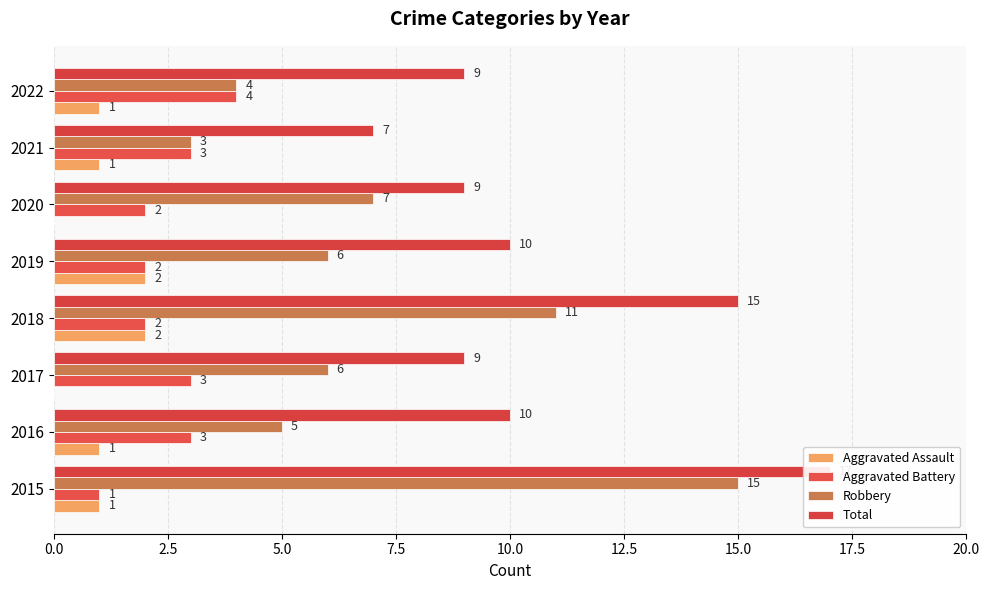

Reading right to left, what are all the values shown in this chart?

Aggravated Assault: 1	1	0	2	2	0	1	1
Aggravated Battery: 4	3	2	2	2	3	3	1
Robbery: 4	3	7	6	11	6	5	15
Total: 9	7	9	10	15	9	10	17